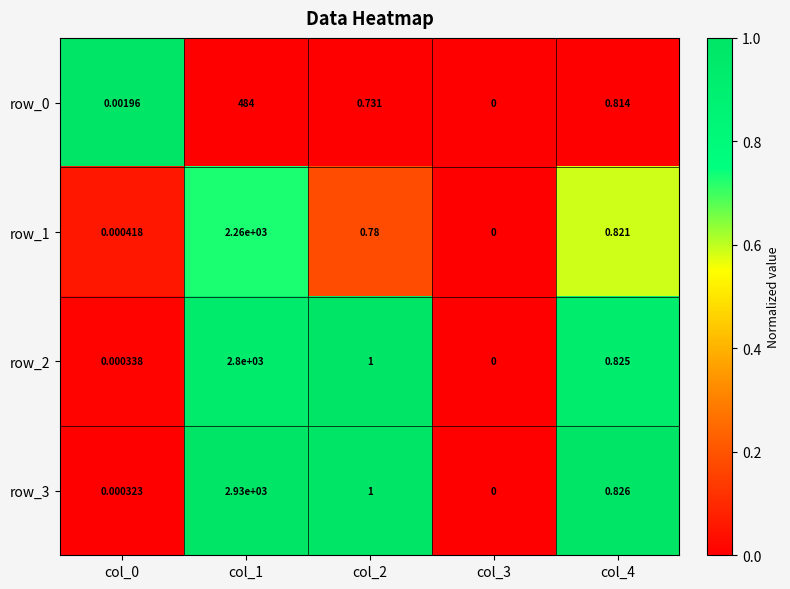

List the labels in order of row_1 value, smallest first.

col_3, col_0, col_2, col_4, col_1